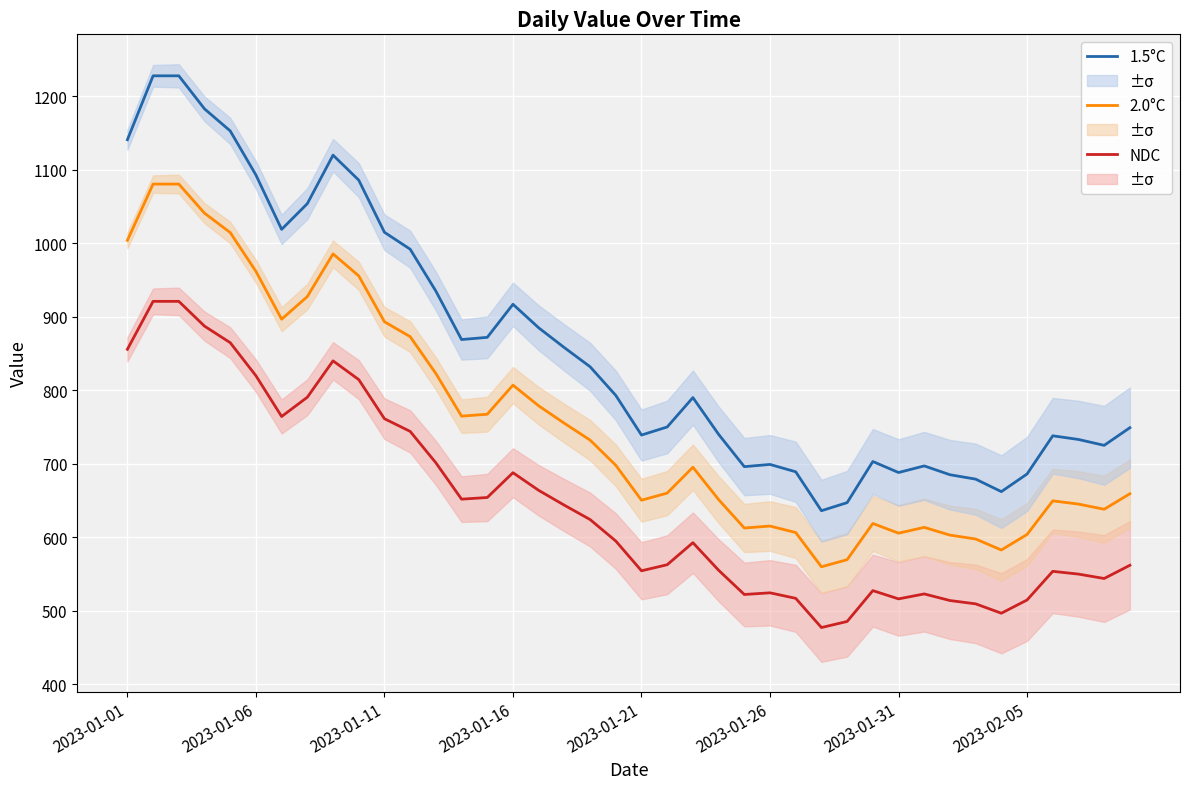

True or false: NDC and 2.0°C cross at least once.

False